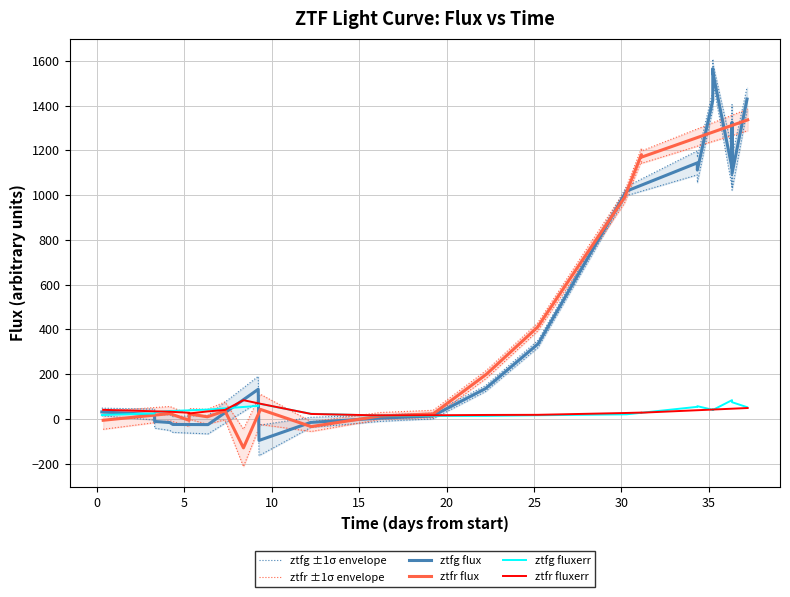

How many interior local peaks does the ztfr fluxerr series have?

2